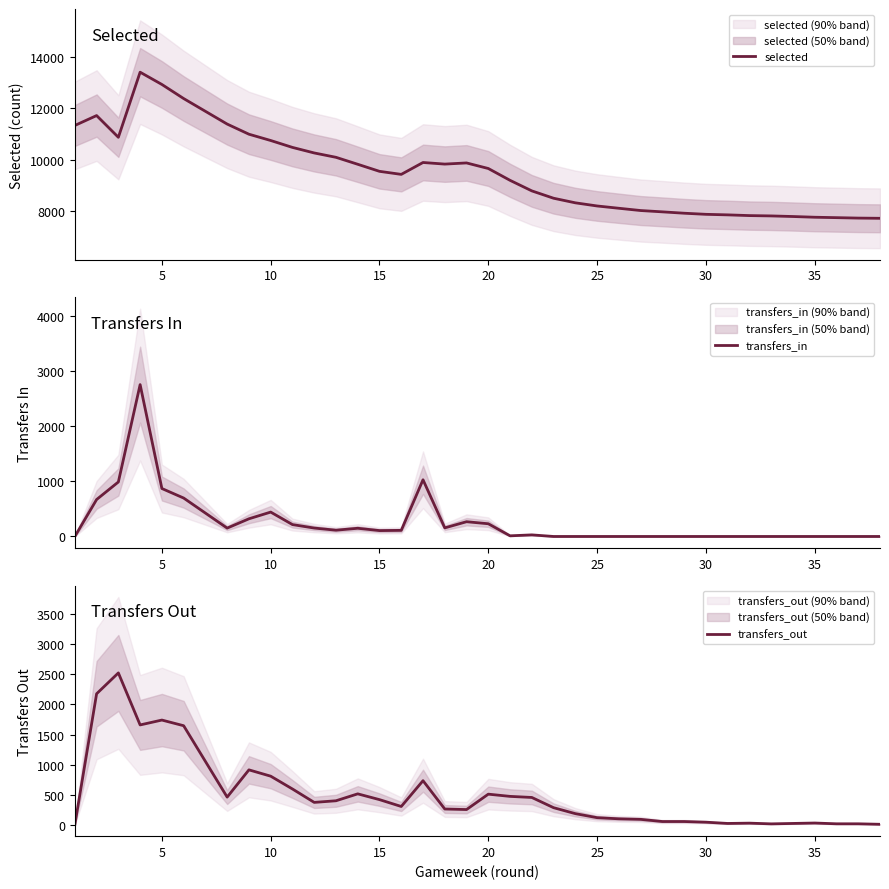

What is the lowest value of the selected series?

7726